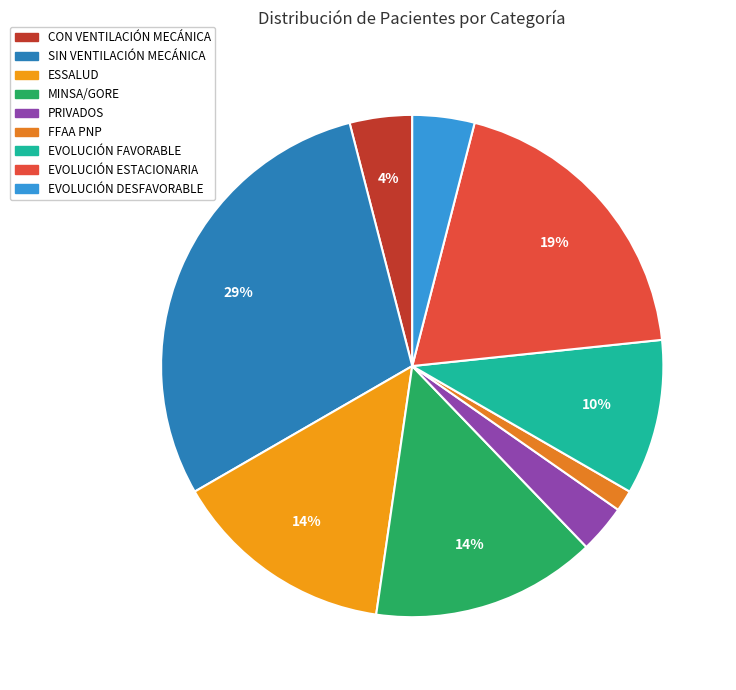

Is it true that ESSALUD is 9% of the pie?

False